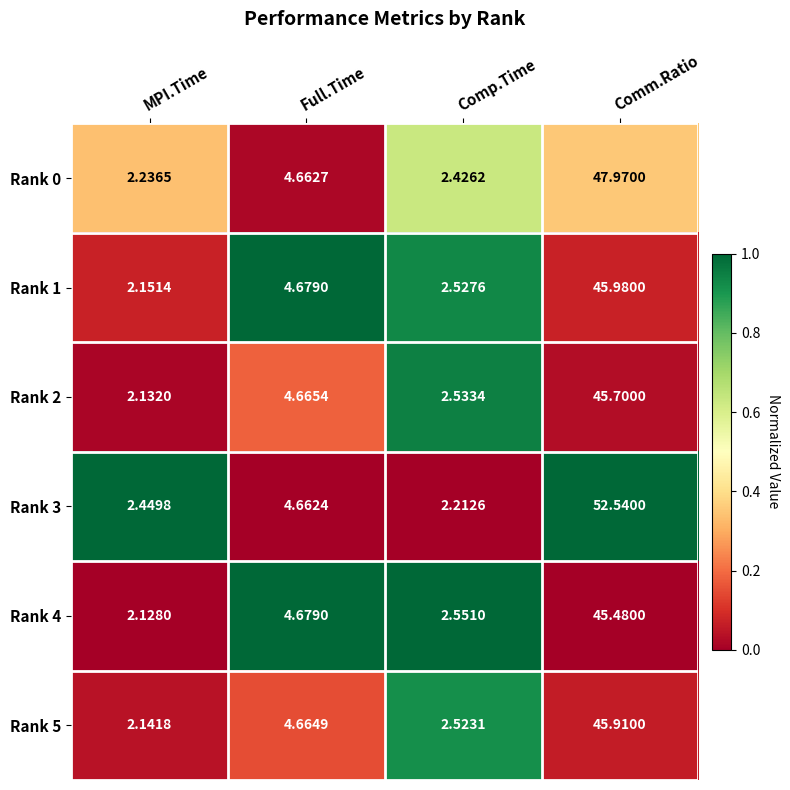

List the labels in order of Rank 3 value, largest first.

Comm.Ratio, Full.Time, MPI.Time, Comp.Time